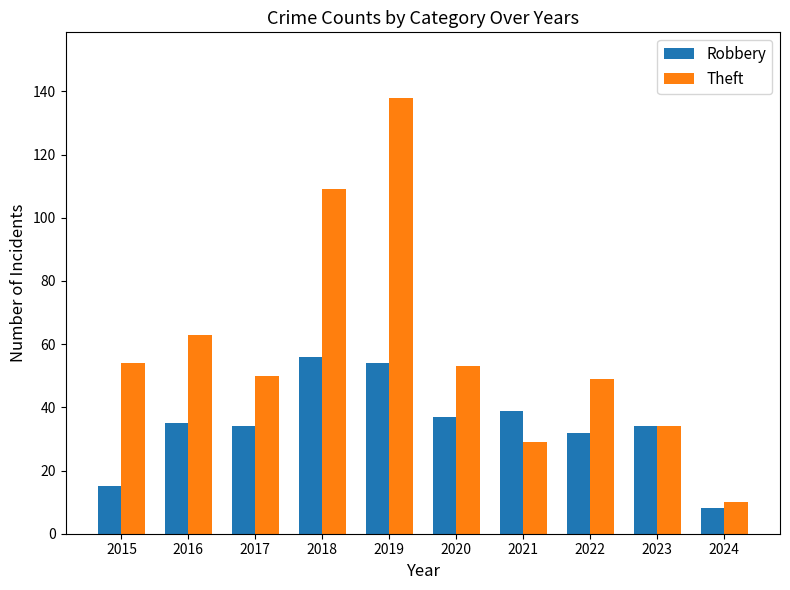

How many bars are there in total?

20